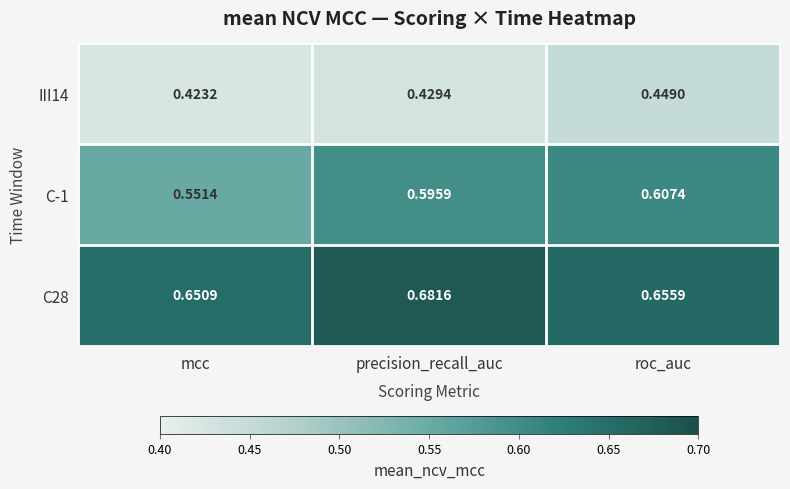

Which label corresponds to the smallest value in the chart?

mcc